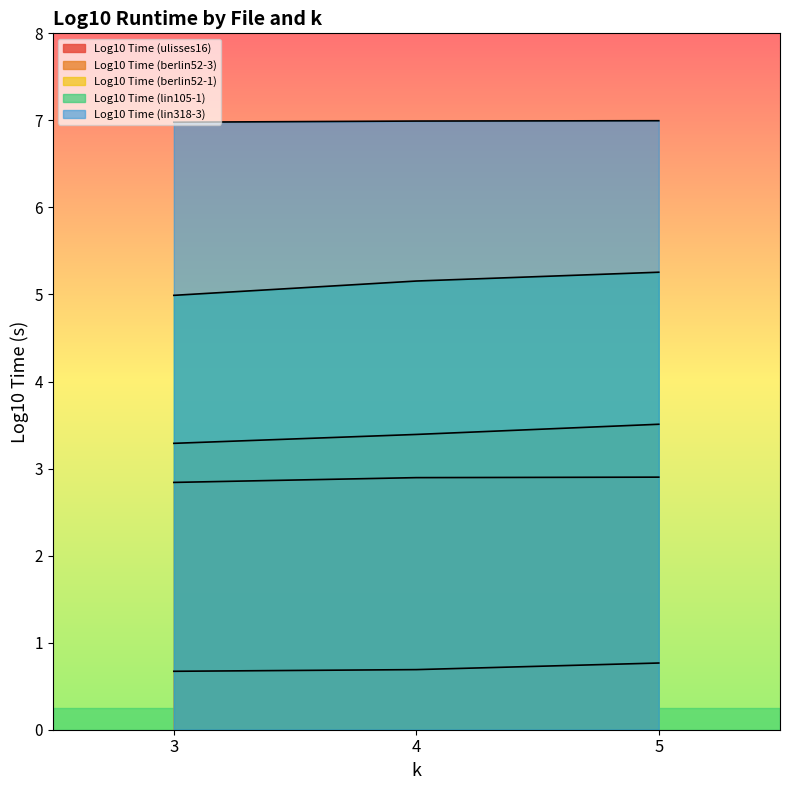

What are all the series names shown in the legend?

Log10 Time (ulisses16), Log10 Time (berlin52-3), Log10 Time (berlin52-1), Log10 Time (lin105-1), Log10 Time (lin318-3)